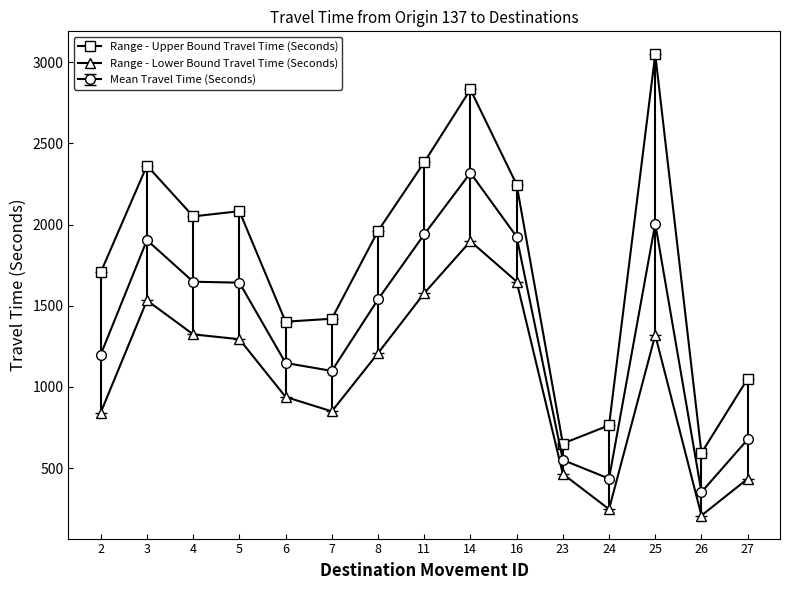

What is the approximate value of Range - Upper Bound Travel Time (Seconds) at 2, to the nearest 50?

1700